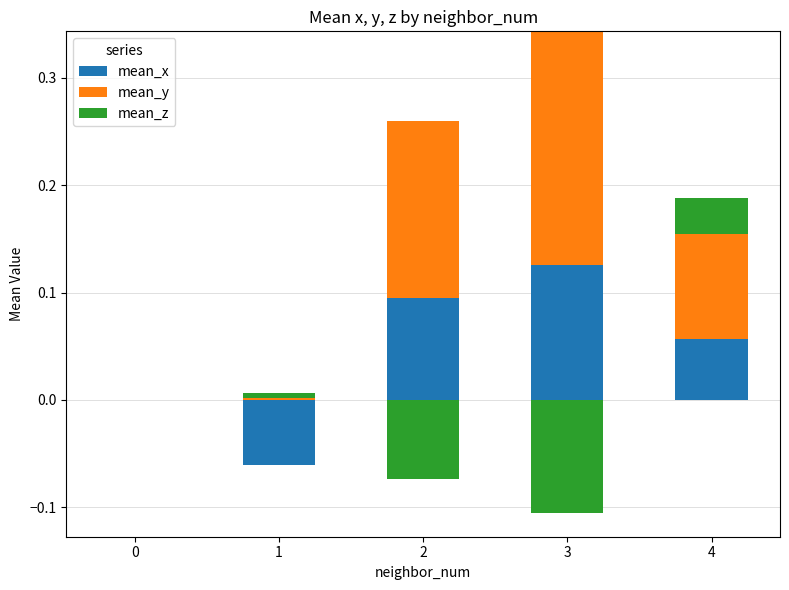

List the series in order of their peak value, highest first.

mean_y, mean_x, mean_z